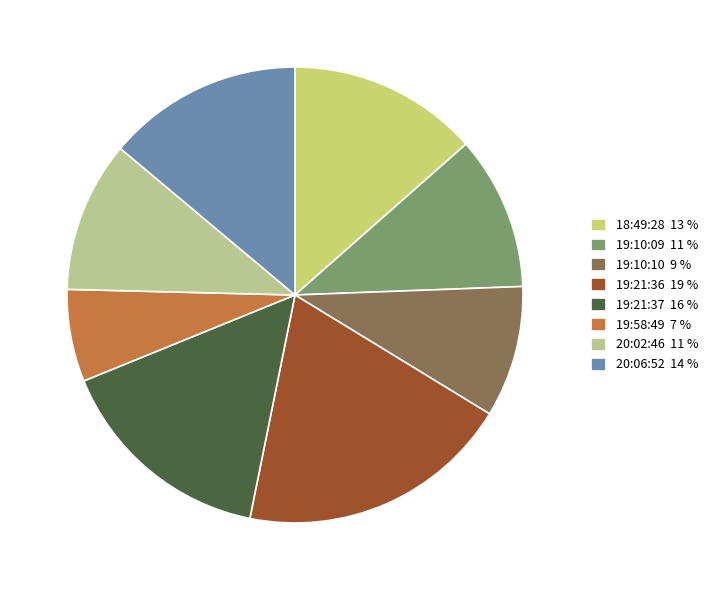

To the nearest percent, what is the average slice percentage?

12%